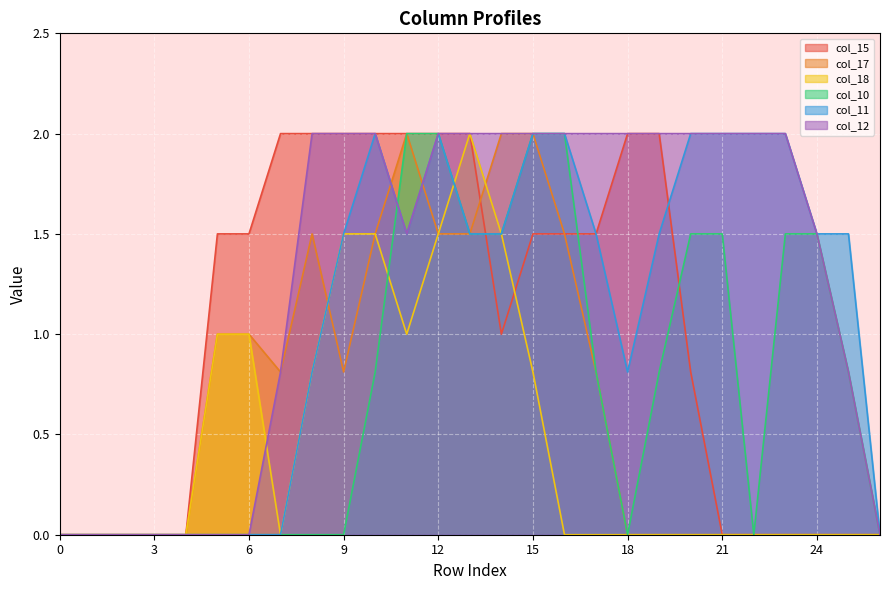

Between 5 and 24, which series saw the biggest shift?

col_15